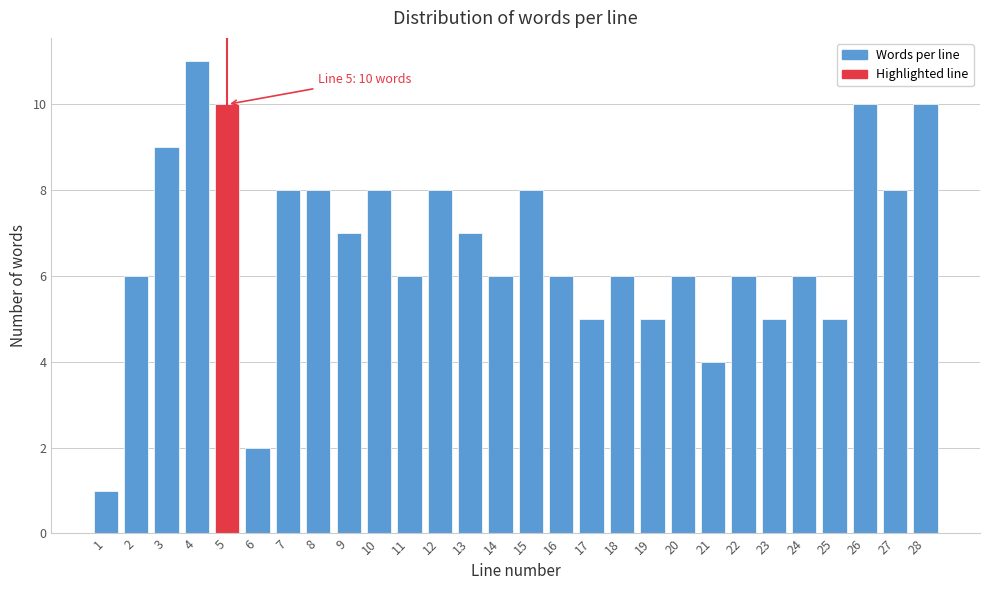

Reading left to right, what are all the values shown in this chart?

1=1	2=6	3=9	4=11	5=10	6=2	7=8	8=8	9=7	10=8	11=6	12=8	13=7	14=6	15=8	16=6	17=5	18=6	19=5	20=6	21=4	22=6	23=5	24=6	25=5	26=10	27=8	28=10